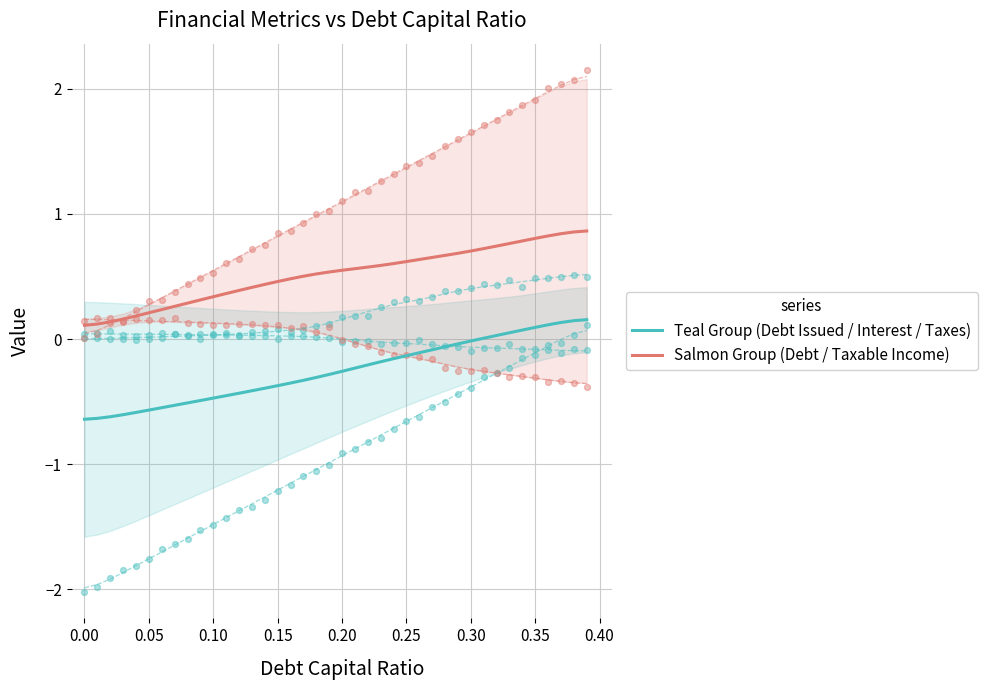

At how many categories does at least one series exceed 0?

40